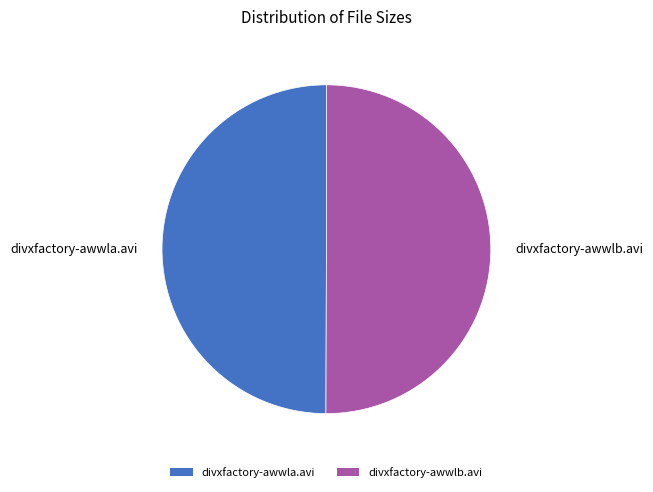

True or false: divxfactory-awwlb.avi accounts for 58% of the total.

False